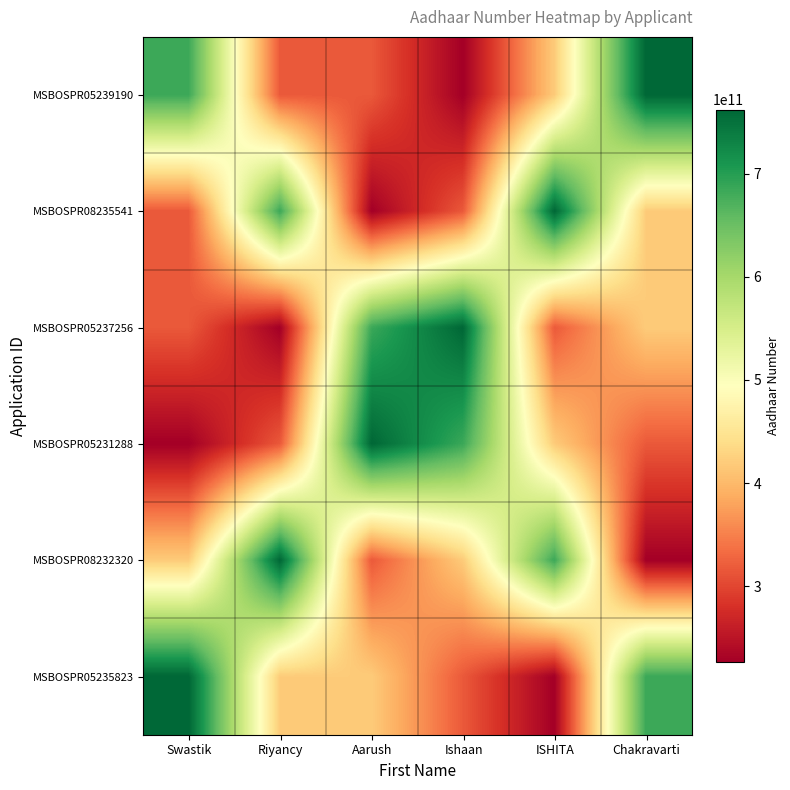

Which series changed the most between Aarush and Chakravarti?

MSBOSPR05239190